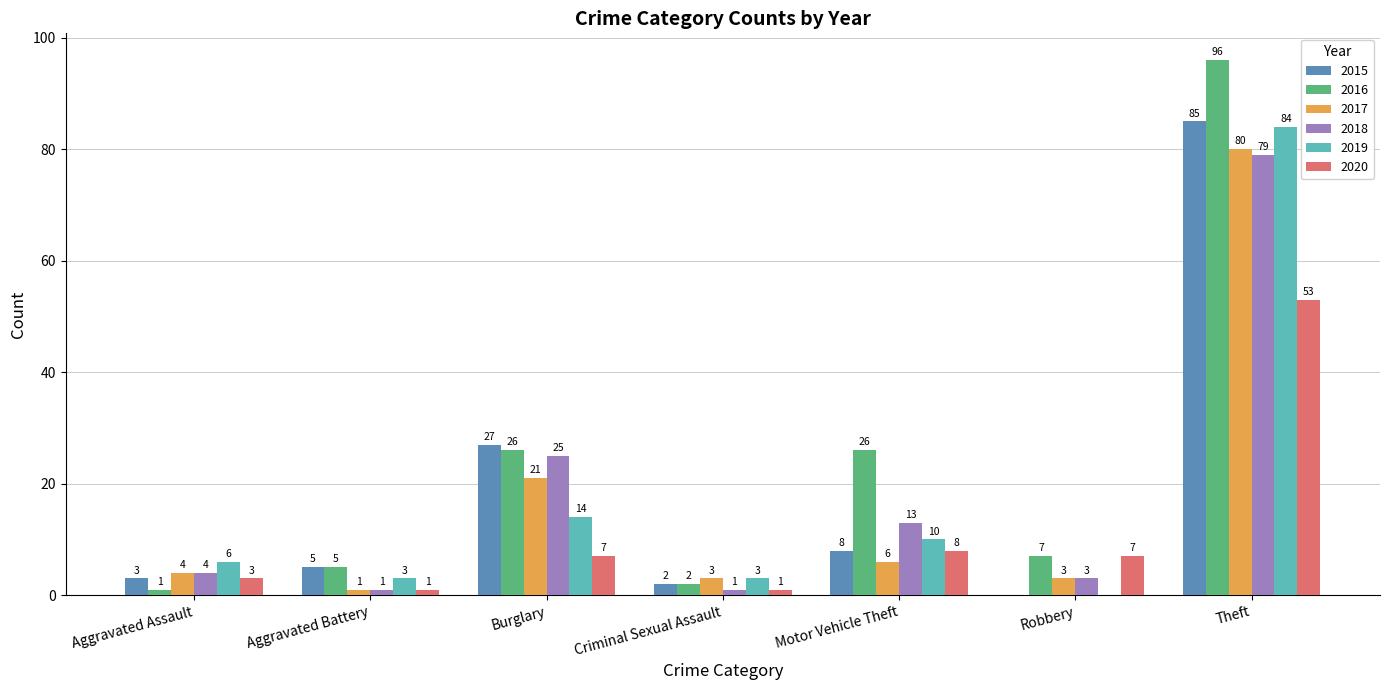

How many categories are shown in the chart?

7